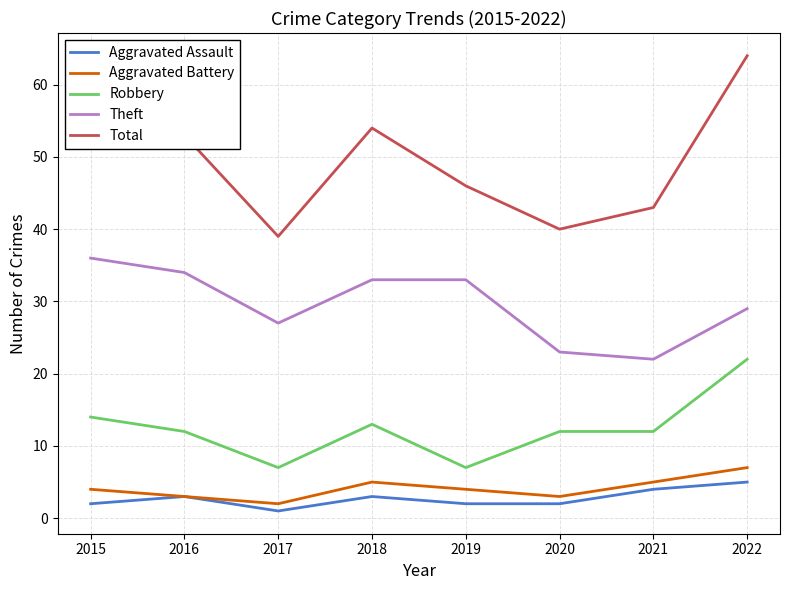

Read the Robbery value at 2015.

14